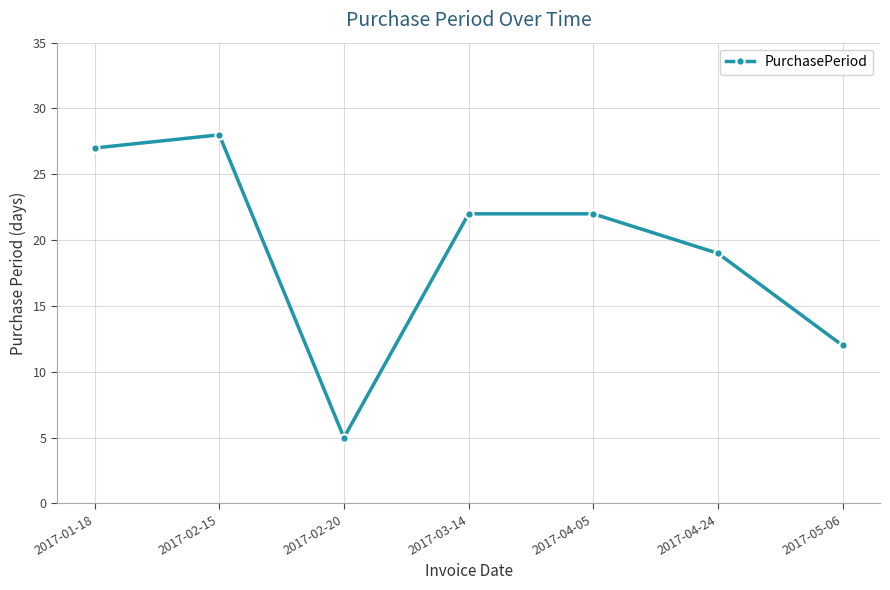

What is the smallest value displayed?

5